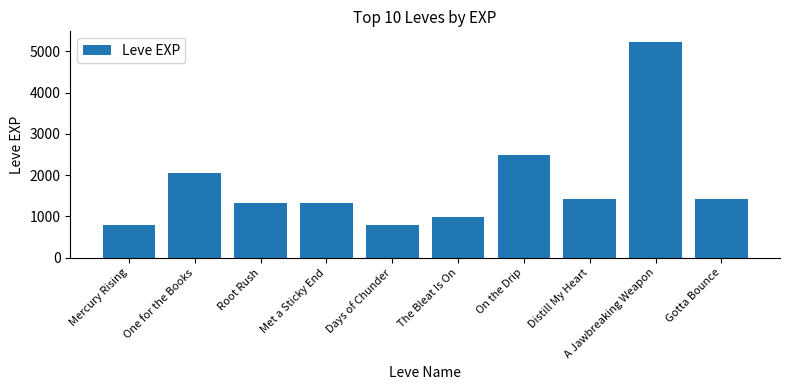

Does the chart contain stacked bars?

No